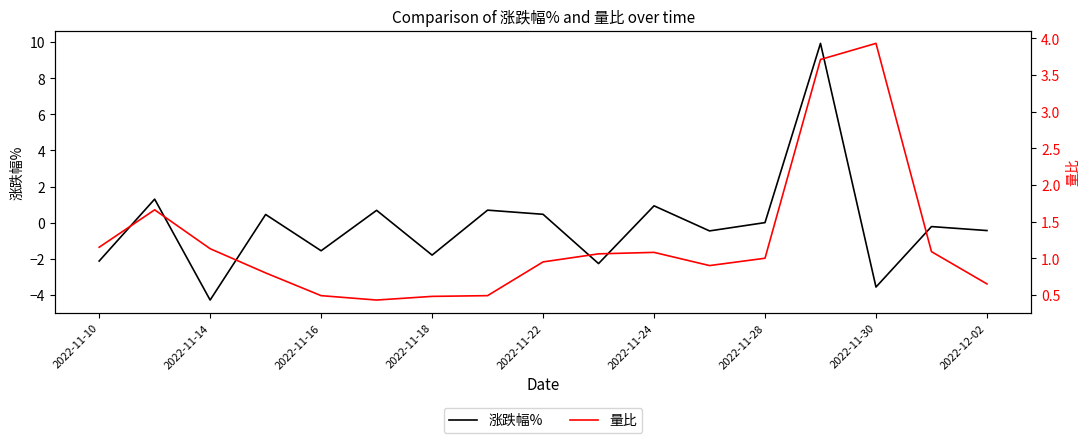

The value of 涨跌幅% at 2022-11-16 is -0.5. True or false?

False